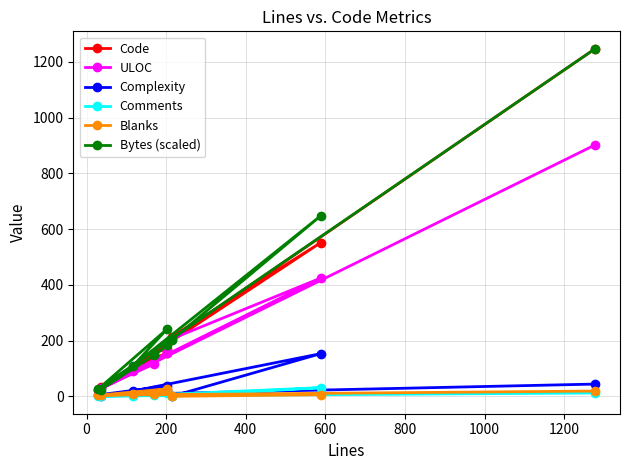

Which series has the largest total across all categories?

Bytes (scaled)